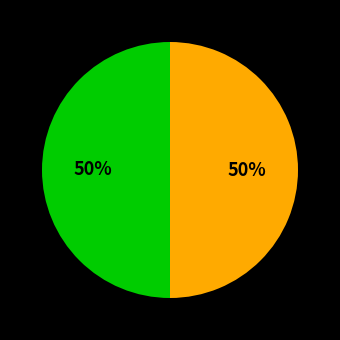

To the nearest percent, what is the average slice percentage?

50%